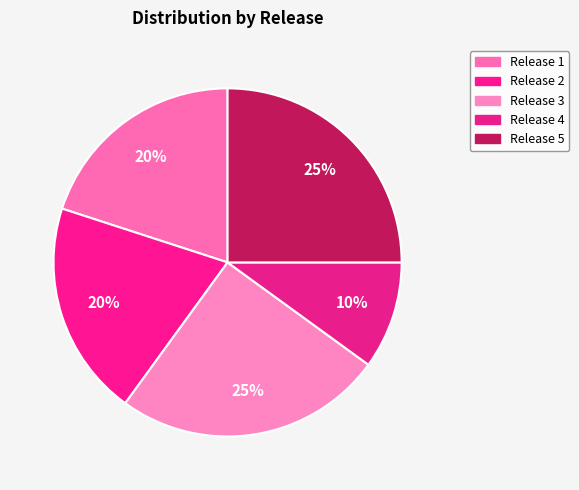

Is there any slice that represents more than half of the pie?

No